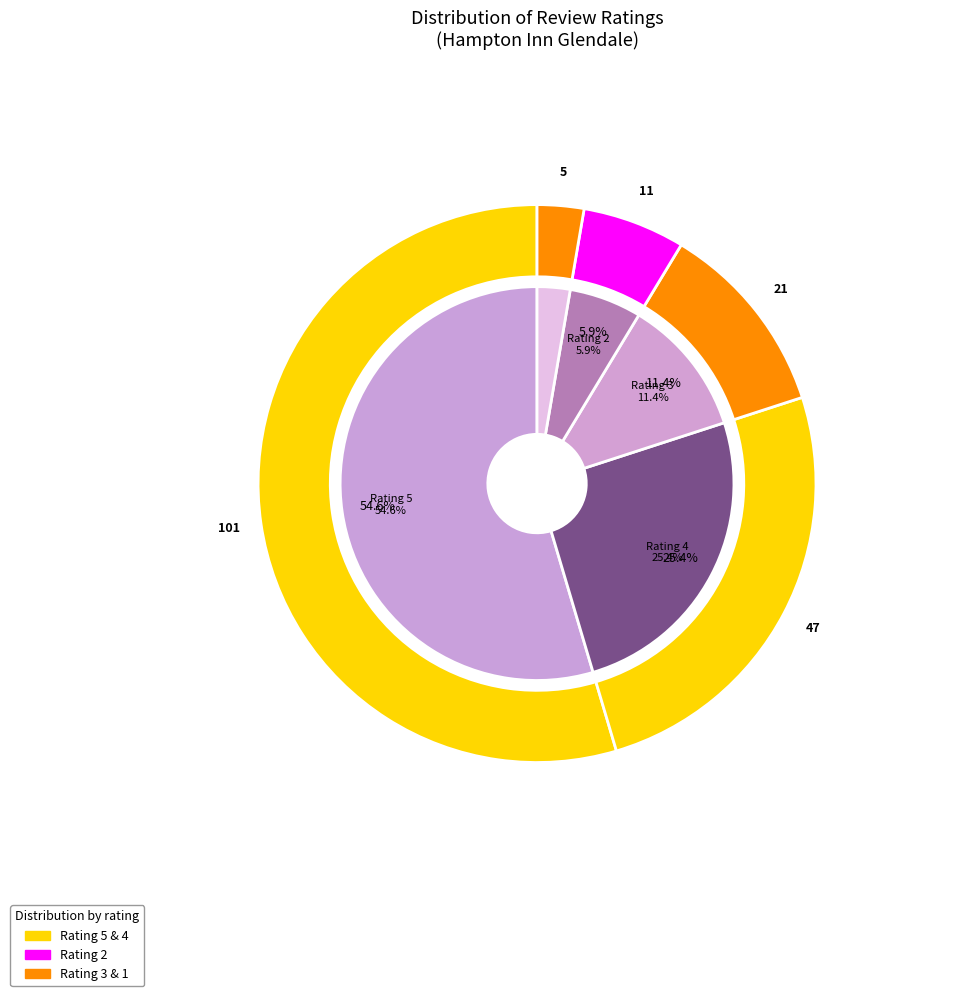

To the nearest percent, what percentage of the pie is 5?

55%